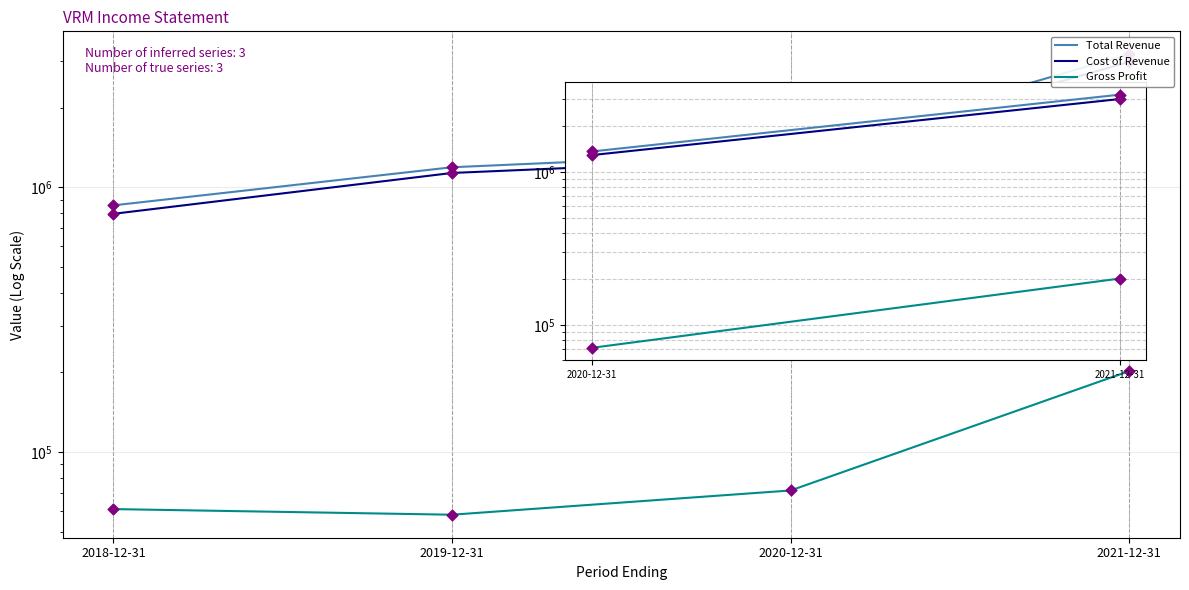

At how many categories does at least one series exceed 88986?

4